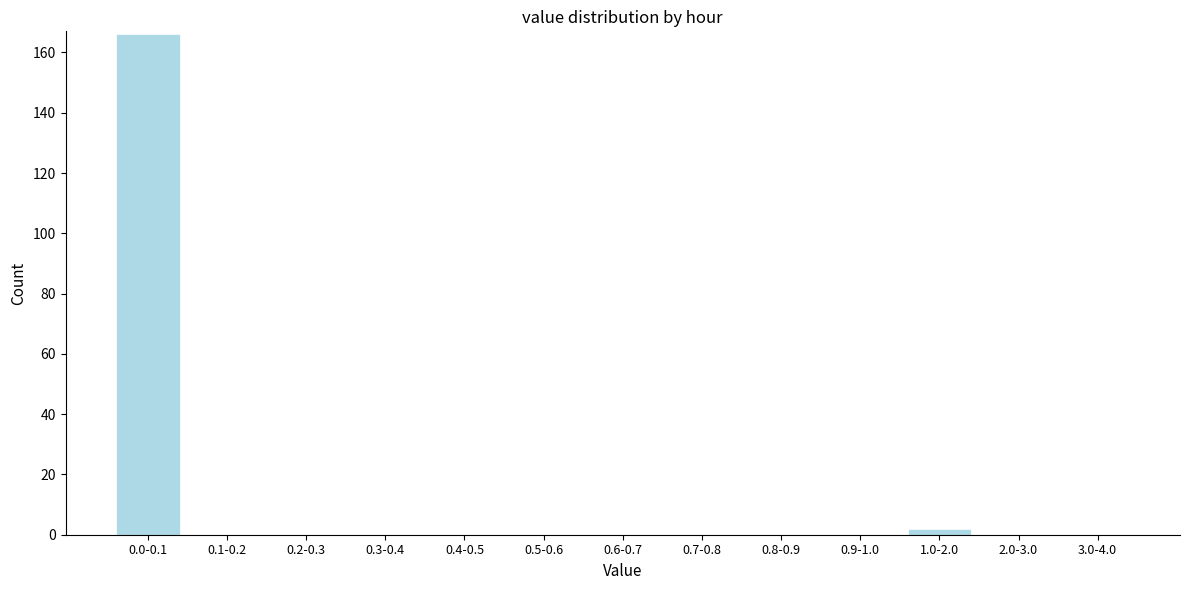

Reading left to right, what are all the values shown in this chart?

0.0-0.1=166	0.1-0.2=0	0.2-0.3=0	0.3-0.4=0	0.4-0.5=0	0.5-0.6=0	0.6-0.7=0	0.7-0.8=0	0.8-0.9=0	0.9-1.0=0	1.0-2.0=2	2.0-3.0=0	3.0-4.0=0